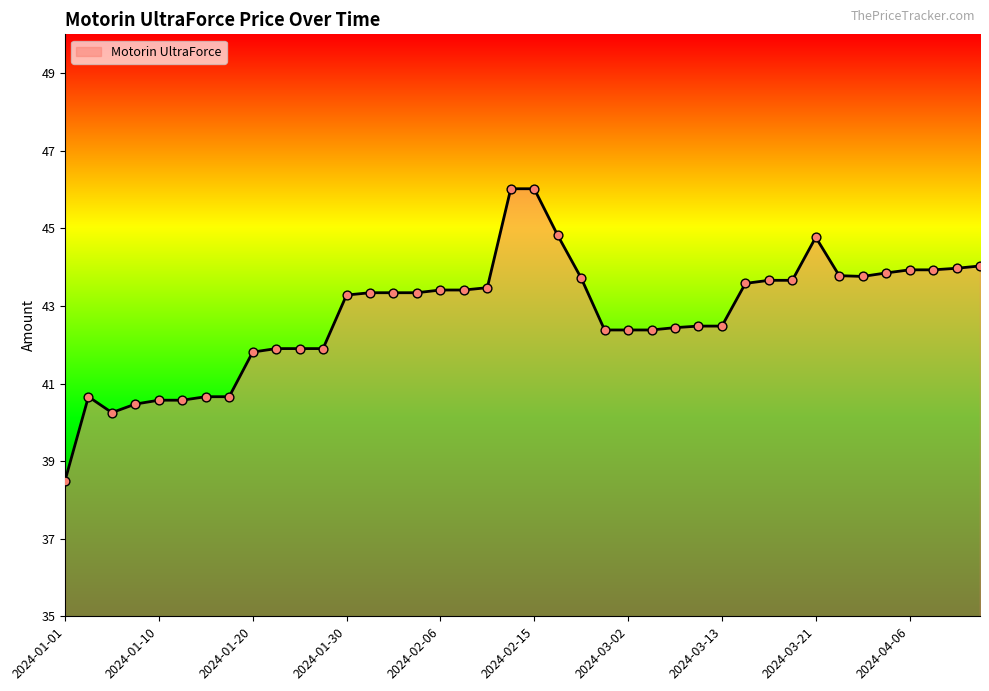

What is the minimum value shown in the chart?

38.5